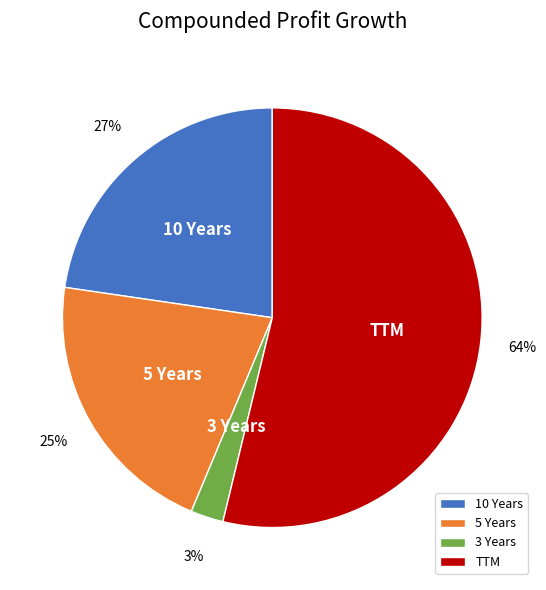

Between 3 Years and 5 Years, which is larger?

5 Years